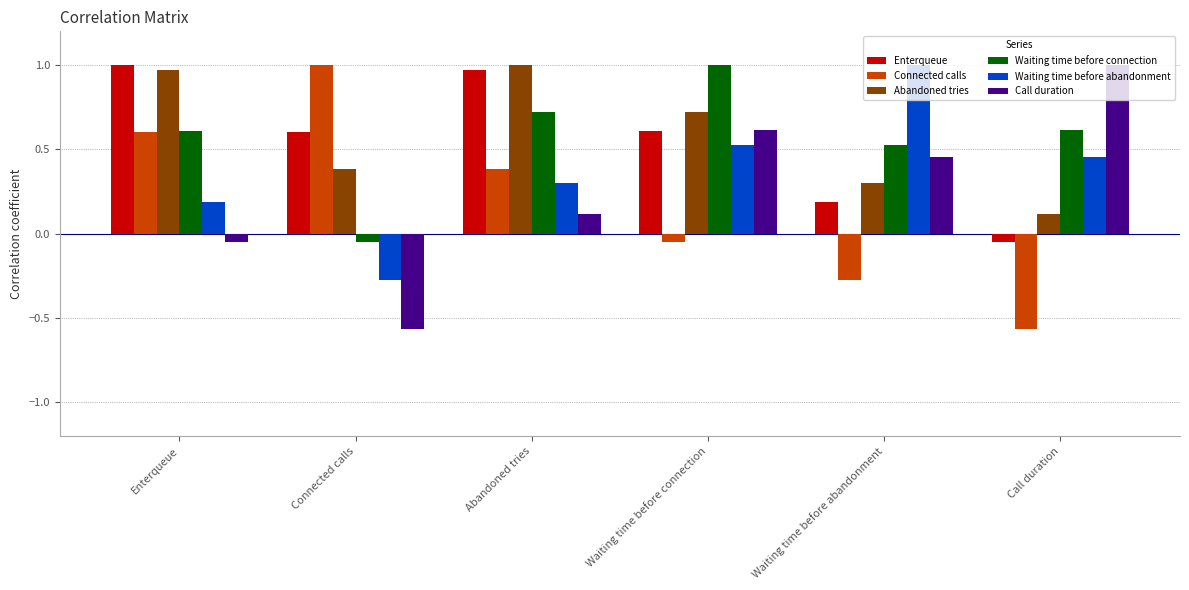

What is the difference between the second highest and second lowest values in the Connected calls series?

0.9